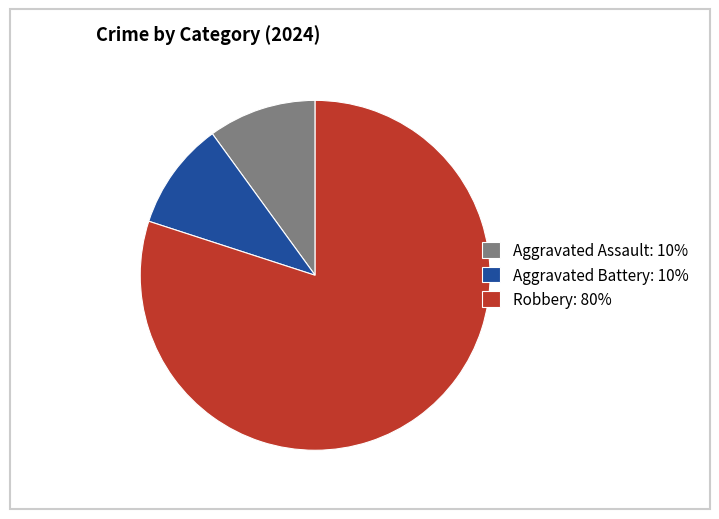

Does Aggravated Assault account for over 50% of the chart?

No